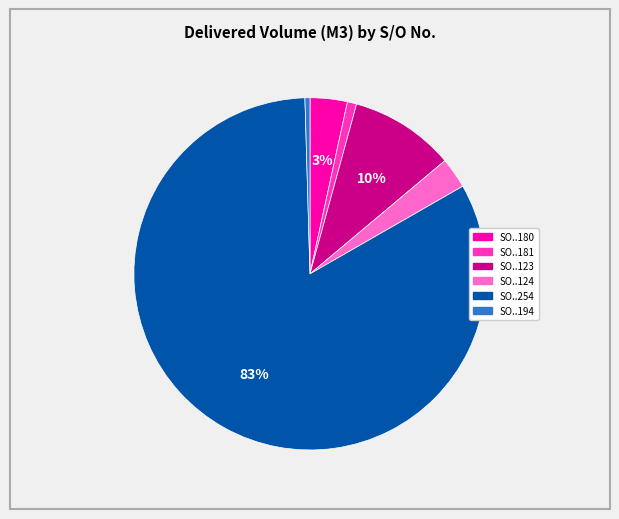

To the nearest percent, what is the average slice percentage?

17%